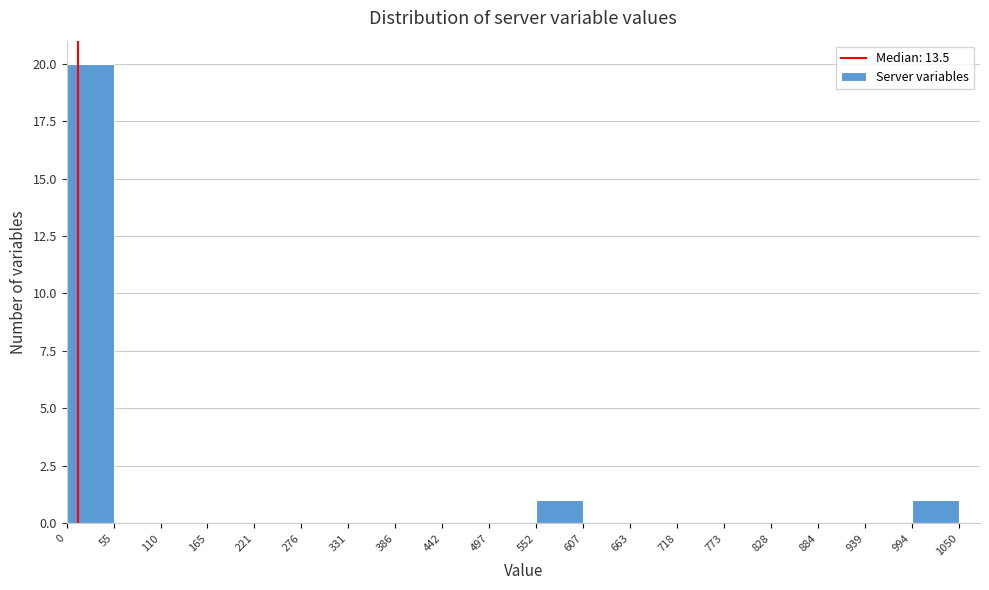

Over which range of the x-axis is the bar tallest?

0 to 55